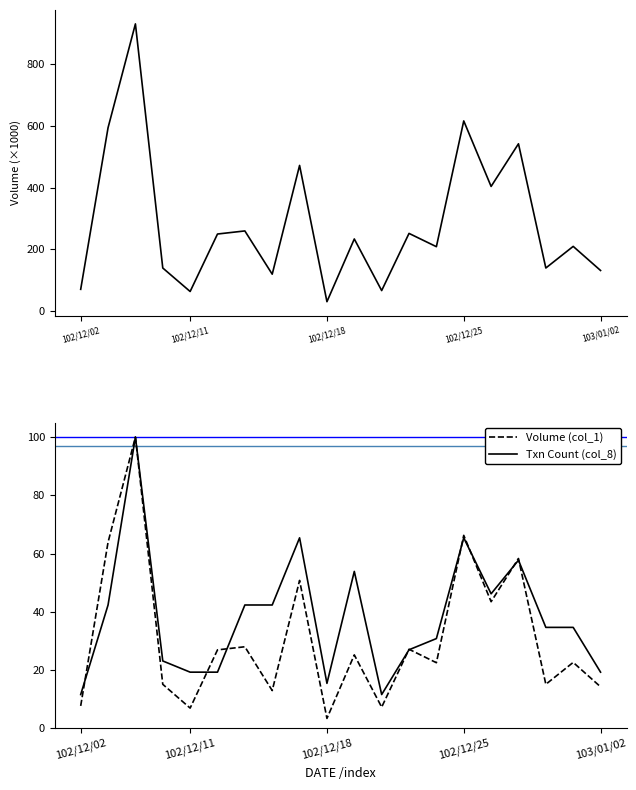

Is the value of Txn Count (col_8) at 8 greater than the value of Volume (col_1) at 102/12/02?

Yes